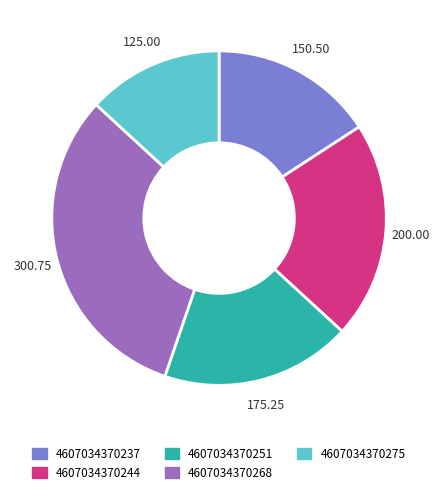

What is the ratio of the value at 4607034370244 to the value at 4607034370275?

1.6